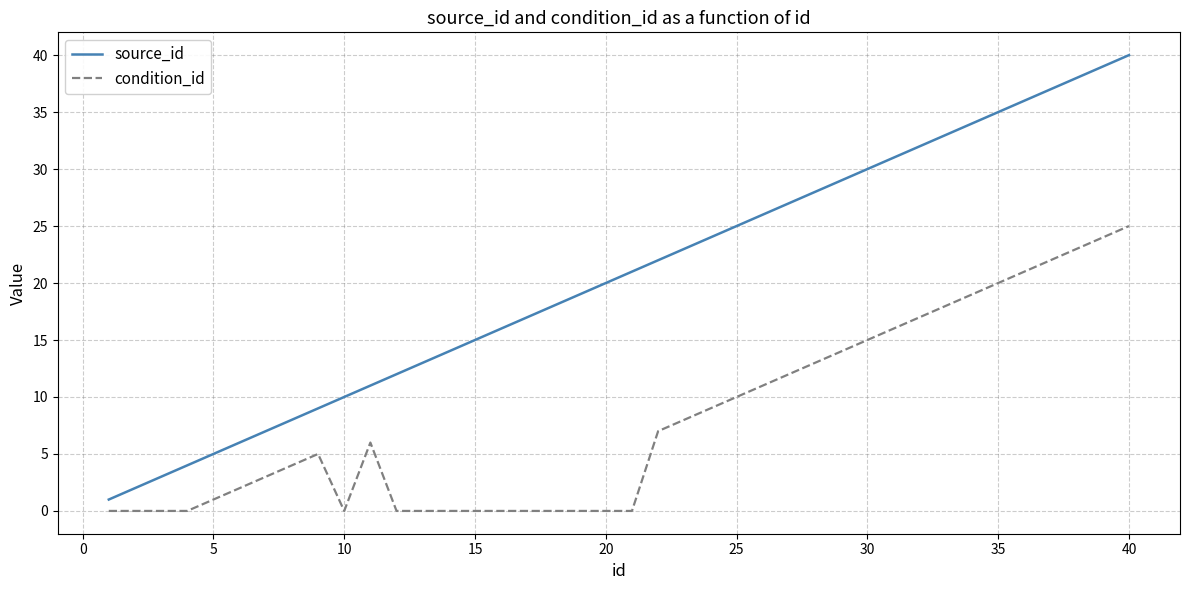

List the series in order of their overall mean, lowest first.

condition_id, source_id